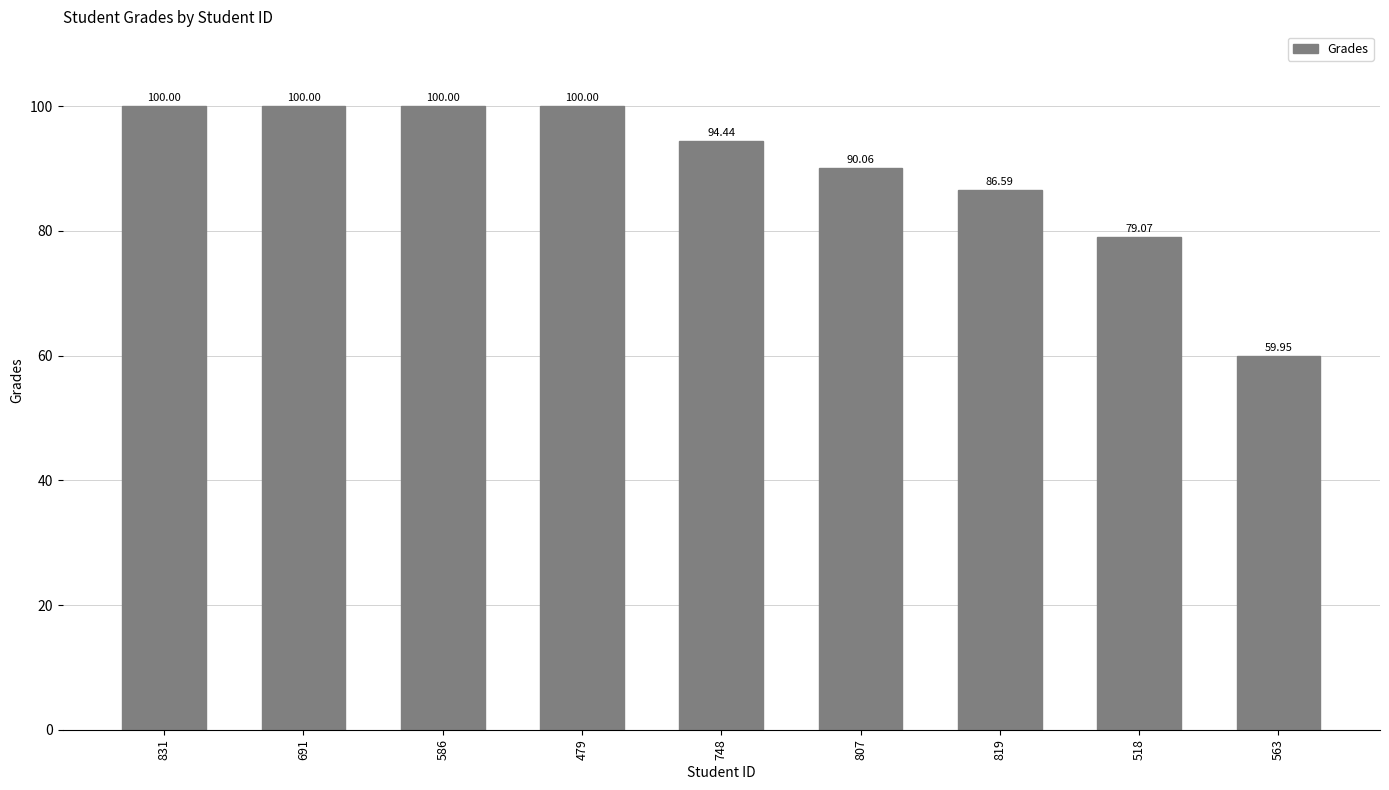

Reading right to left, extract all data points from this chart.

563=60.0	518=79.1	819=86.6	807=90.1	748=94.4	479=100.0	586=100.0	691=100.0	831=100.0